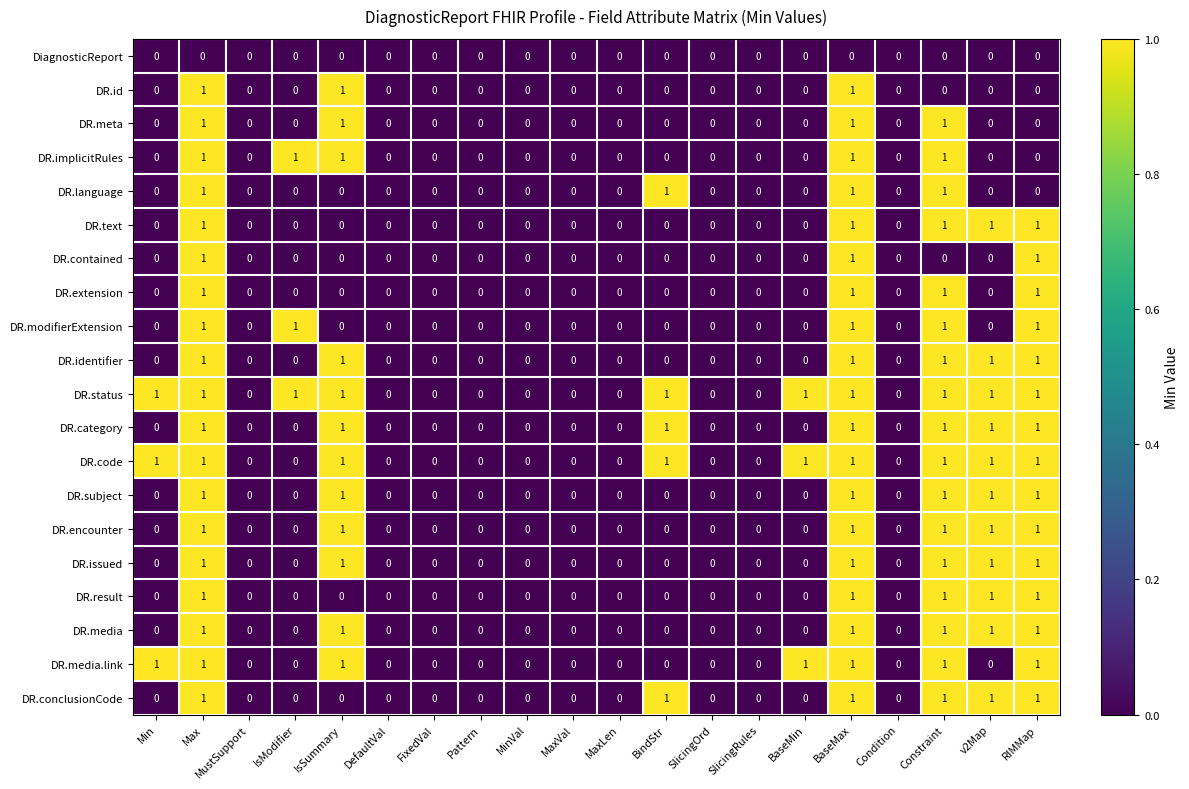

How many data points in DR.result are above 0?

5